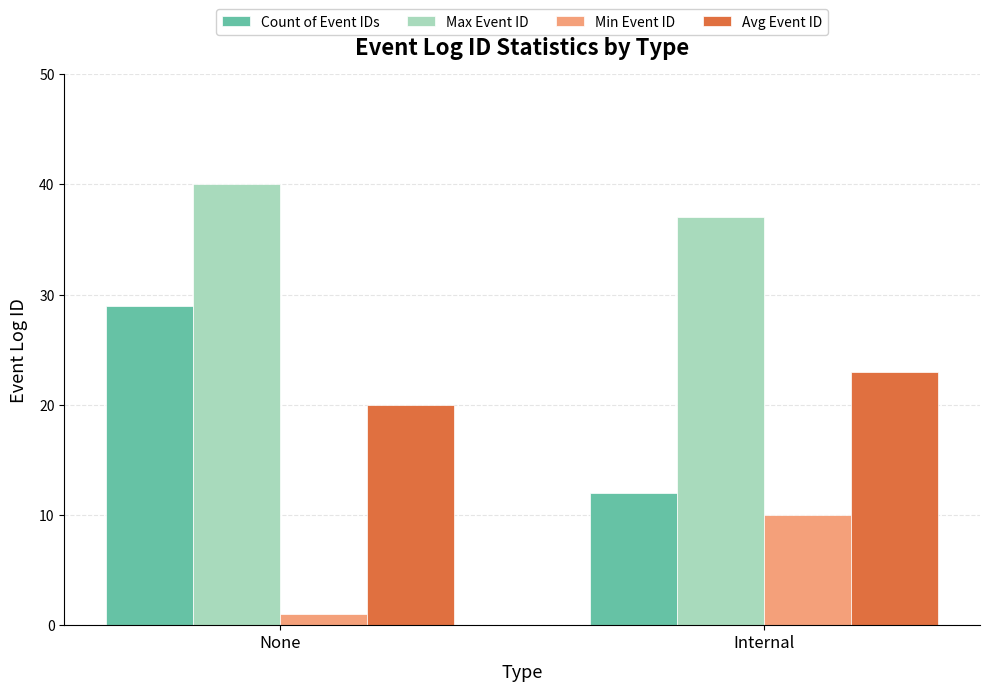

At which category is the sum across all series the highest?

None